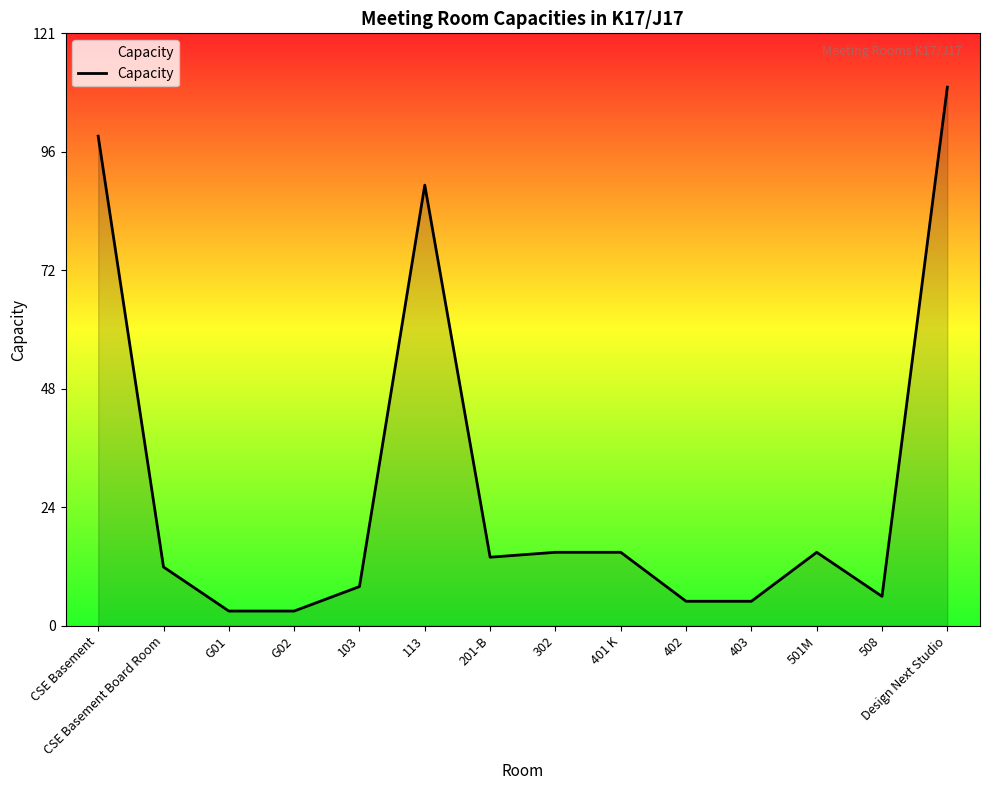

Where is the data nearest to the value 56?

113